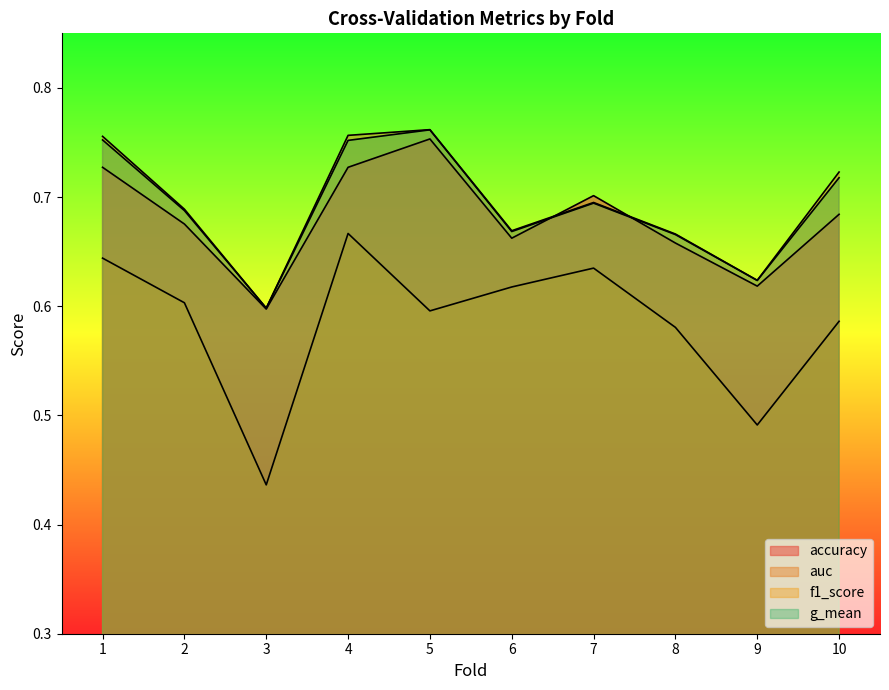

True or false: f1_score and accuracy intersect in this chart.

False